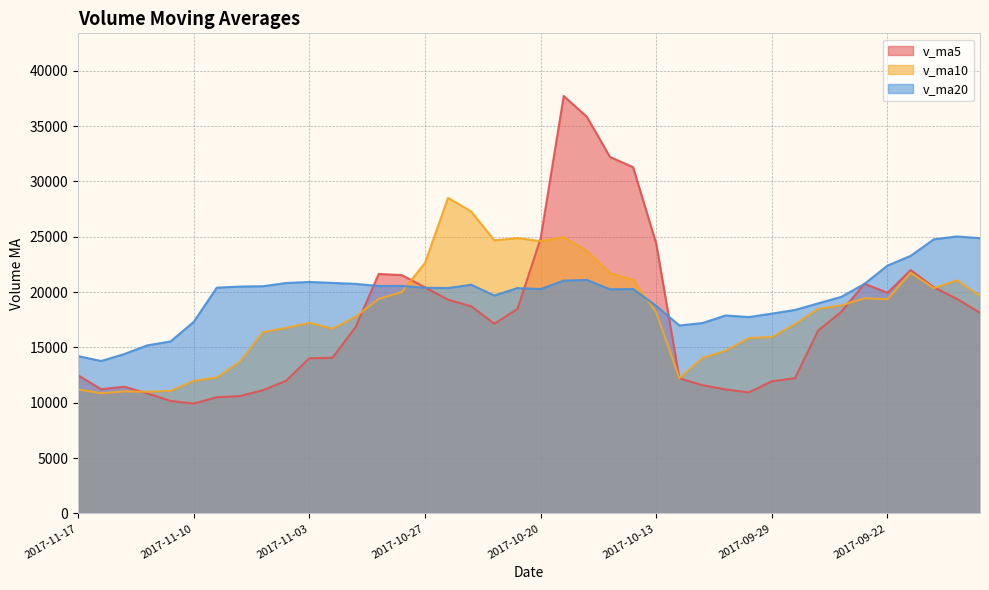

What is the sum of the v_ma20 values at 2017-10-10 and 2017-11-17?

32106.7